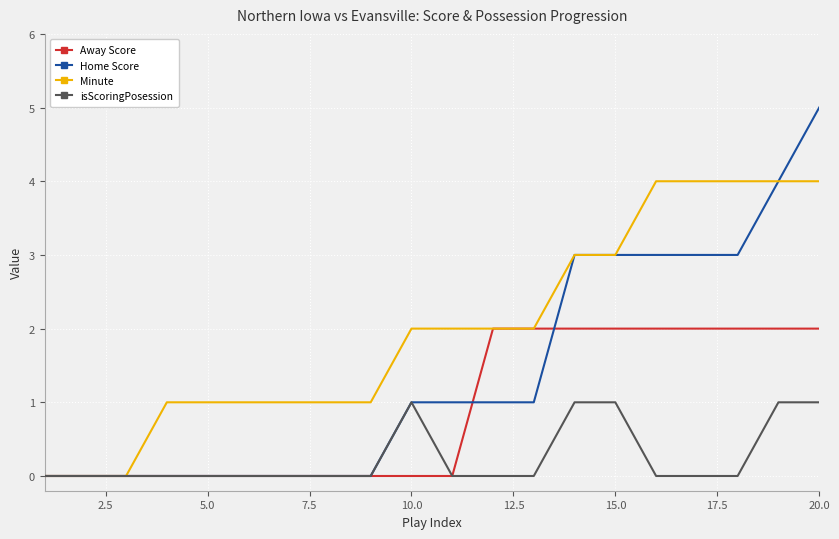

What is the maximum value shown in the chart?

5